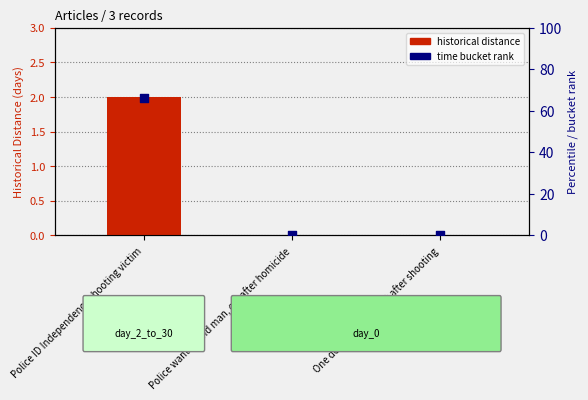

Which series has the largest total across all categories?

time bucket rank